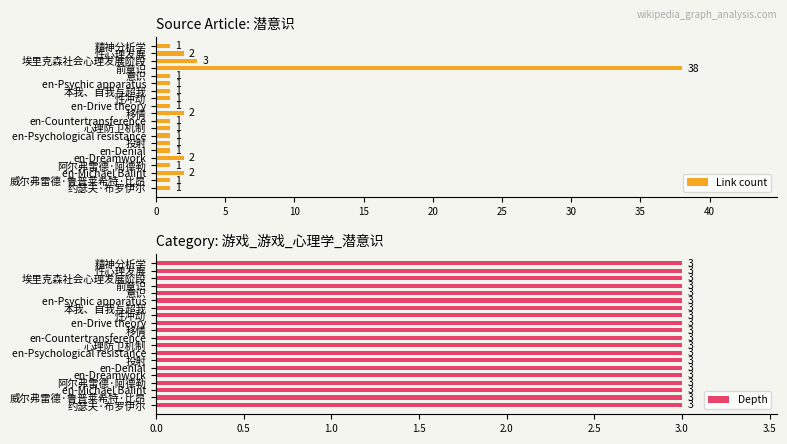

The value of Link count at 本我、自我与超我 is 1. True or false?

True